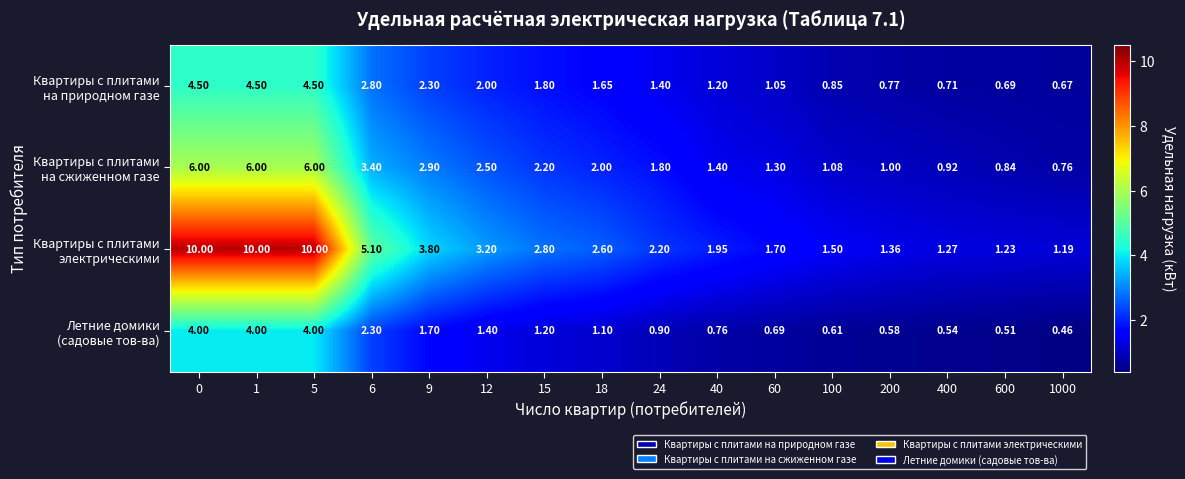

At how many categories does at least one series exceed 3?

6